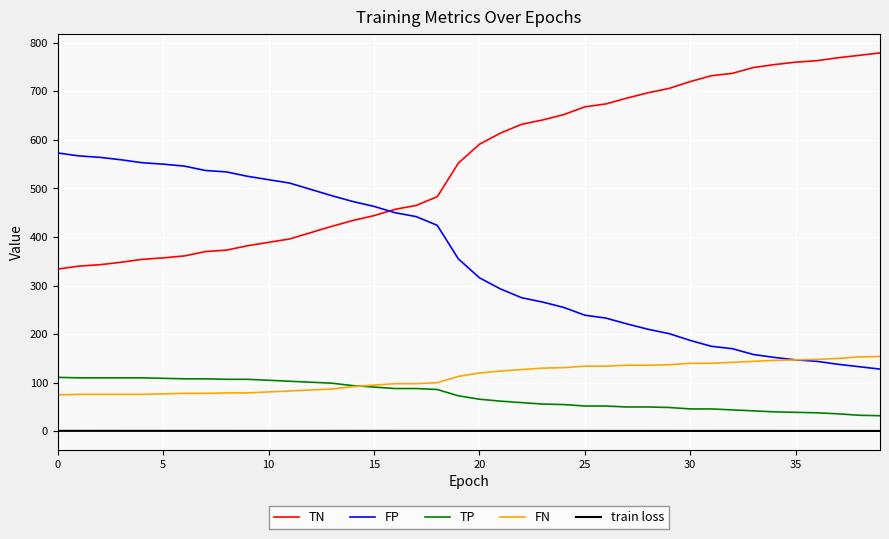

Which series has the largest total across all categories?

TN